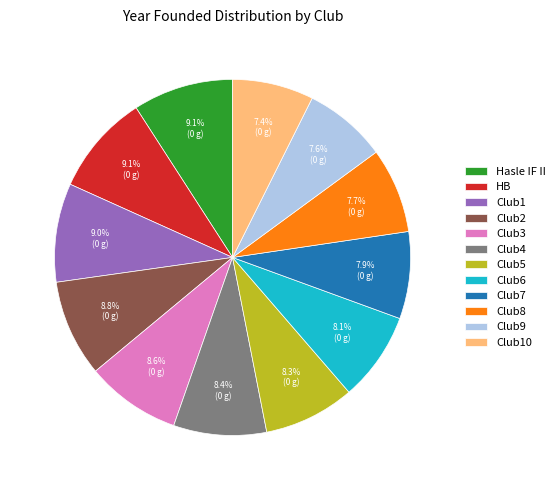

How many segments does this pie chart have?

12